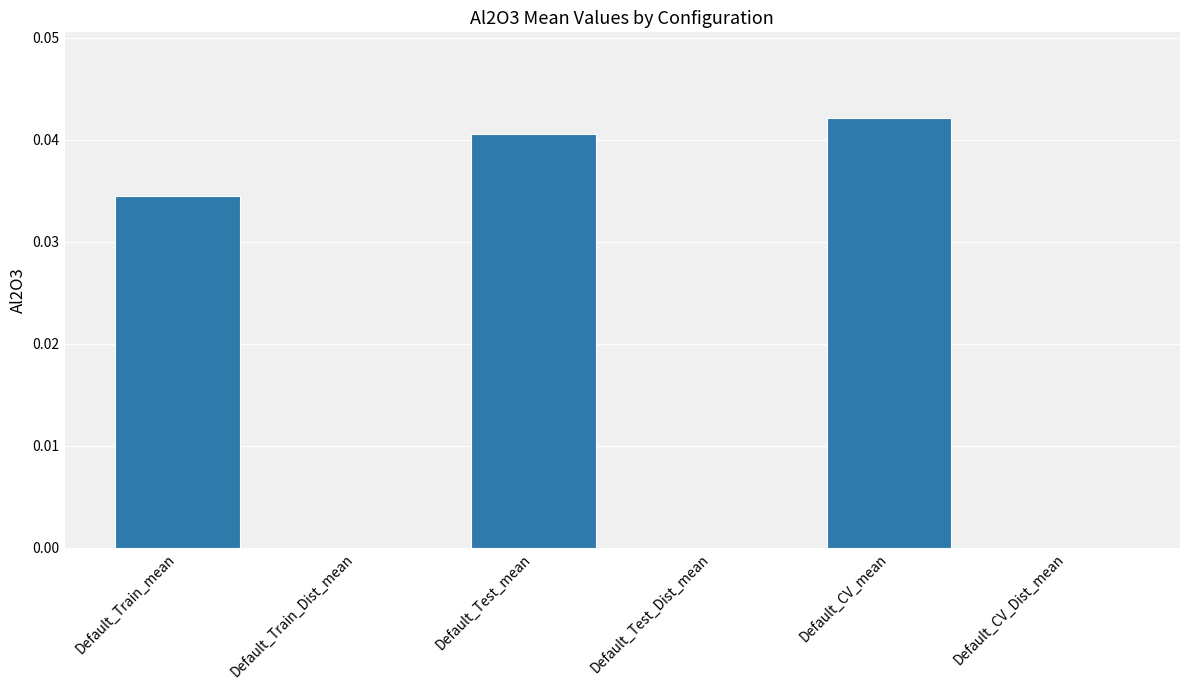

Which has a higher value, Default_Test_mean or Default_Train_Dist_mean?

Default_Test_mean